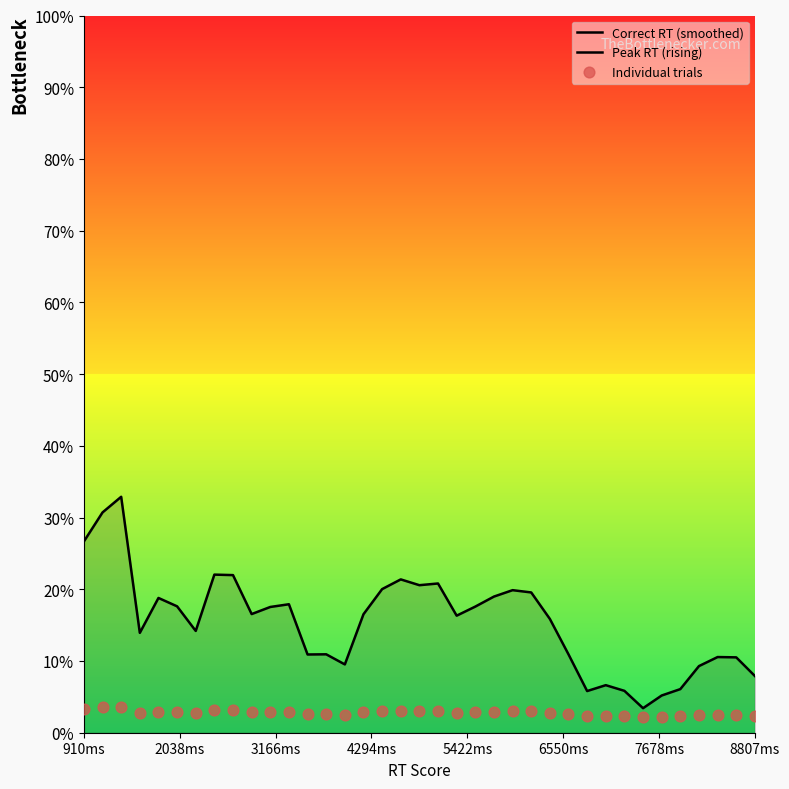

Which series reaches the maximum Y coordinate?

Correct RT (smoothed)